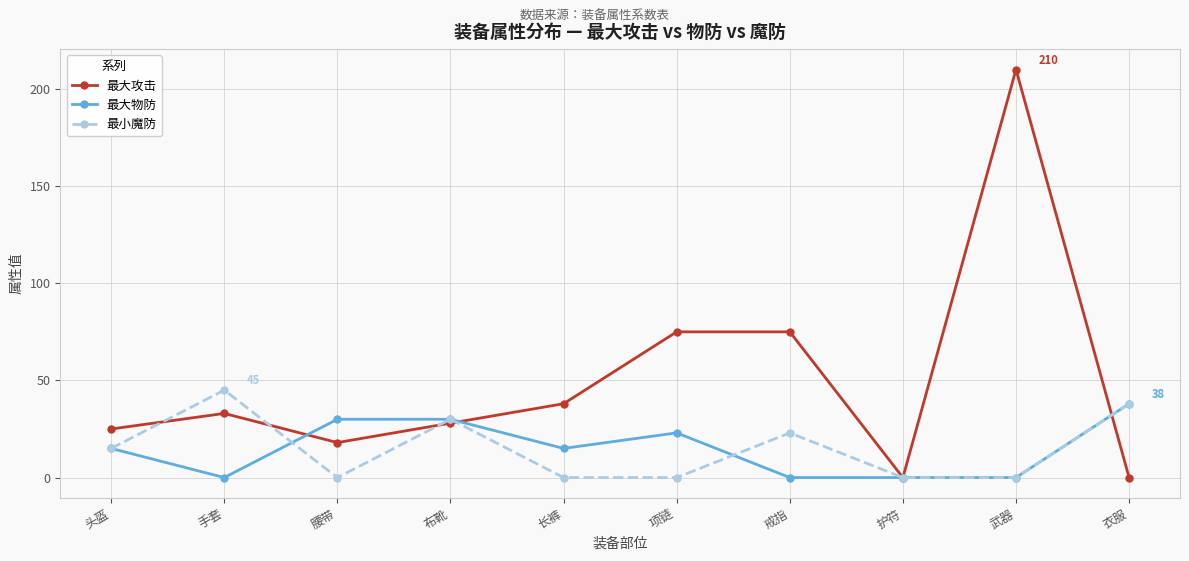

Is the value of 最小魔防 at 布靴 greater than the value of 最大攻击 at 武器?

No